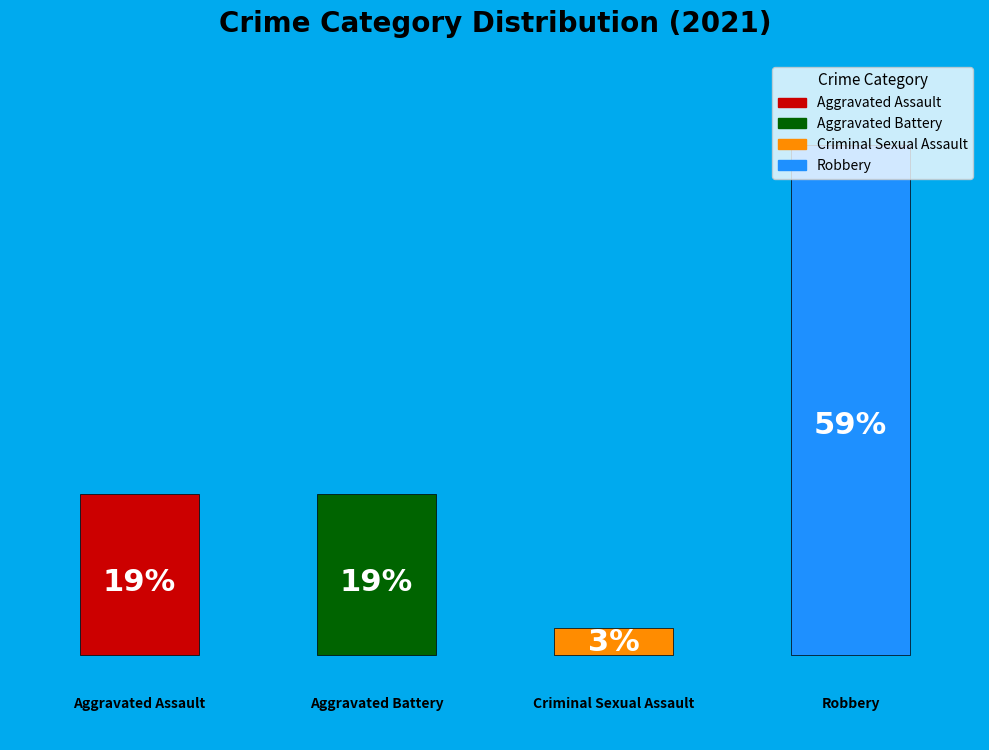

What is the largest slice in the pie chart?

Robbery